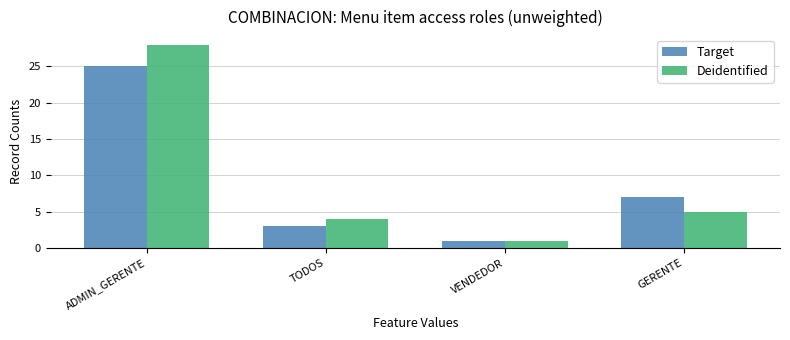

Where does the Target series first go above 7?

ADMIN_GERENTE